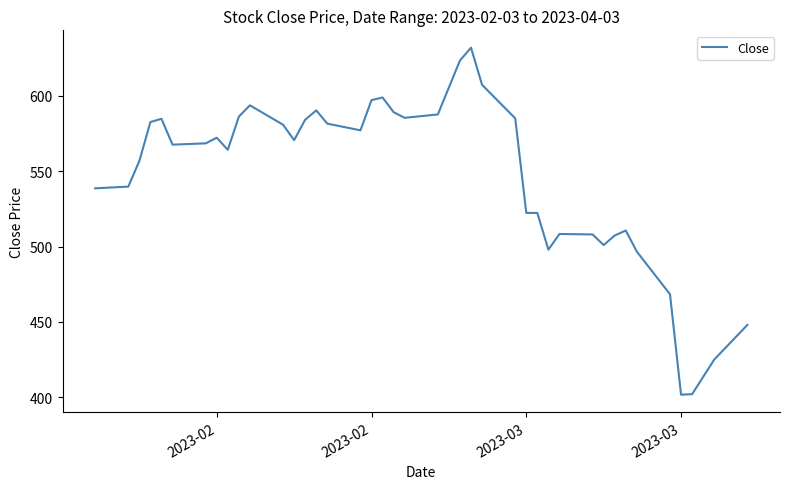

What is the greatest value displayed?

632.0